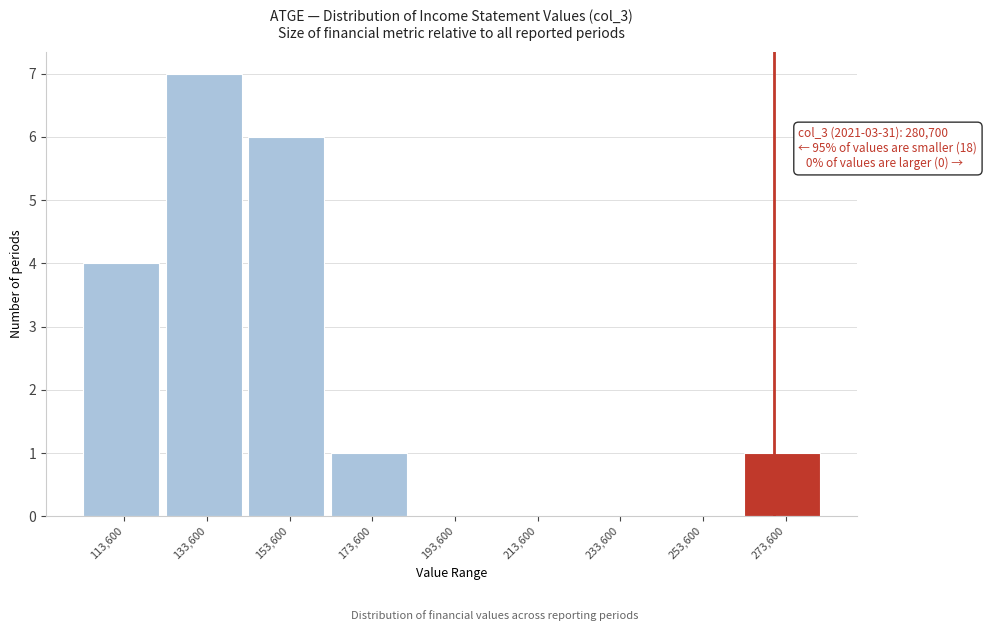

Reading left to right, extract all data points from this chart.

113,600=4	133,600=7	153,600=6	173,600=1	193,600=0	213,600=0	233,600=0	253,600=0	273,600=1